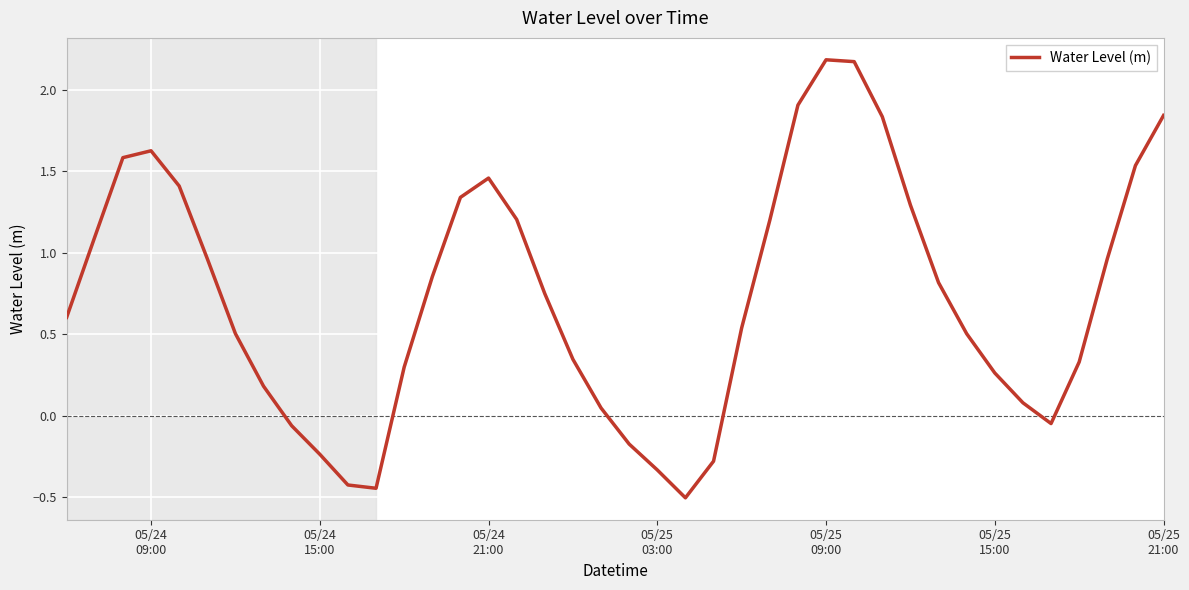

How many positive values are there?

31